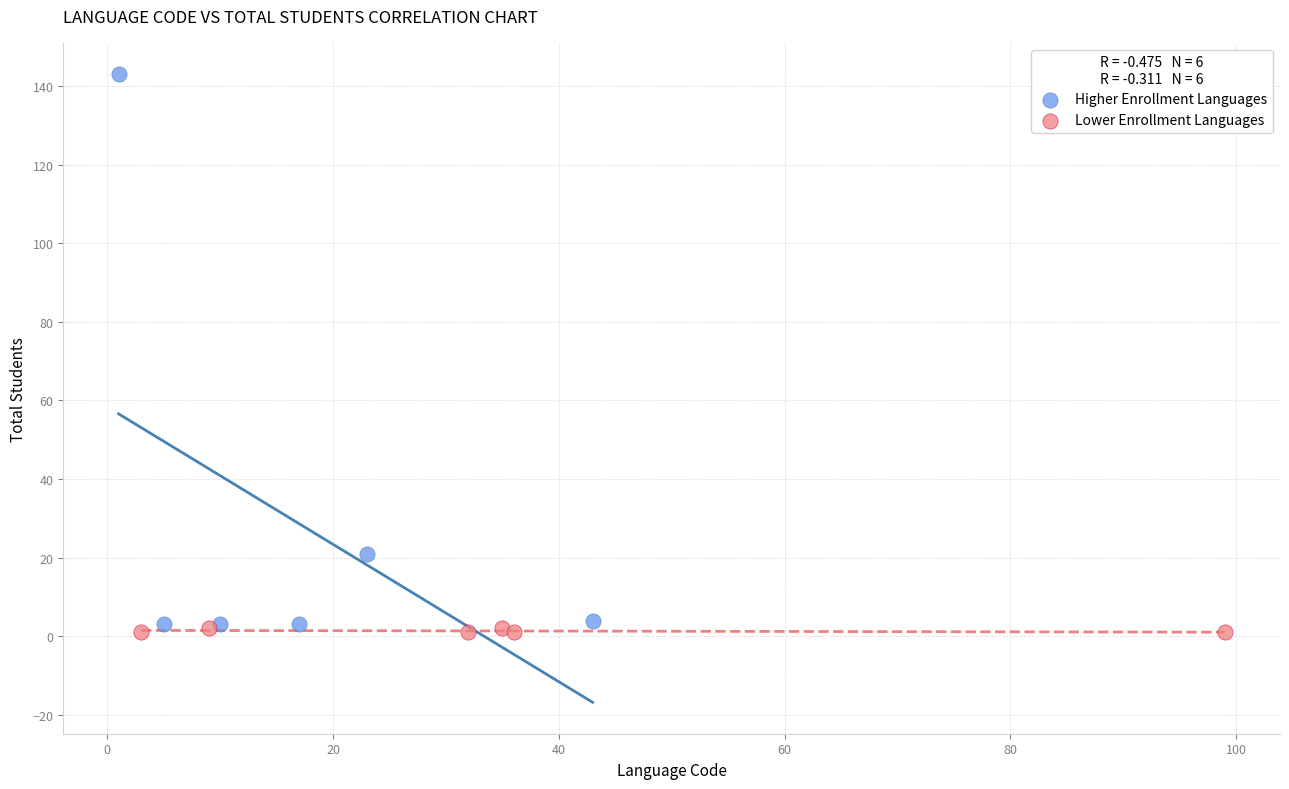

Which series reaches the maximum Y coordinate?

Higher Enrollment Languages